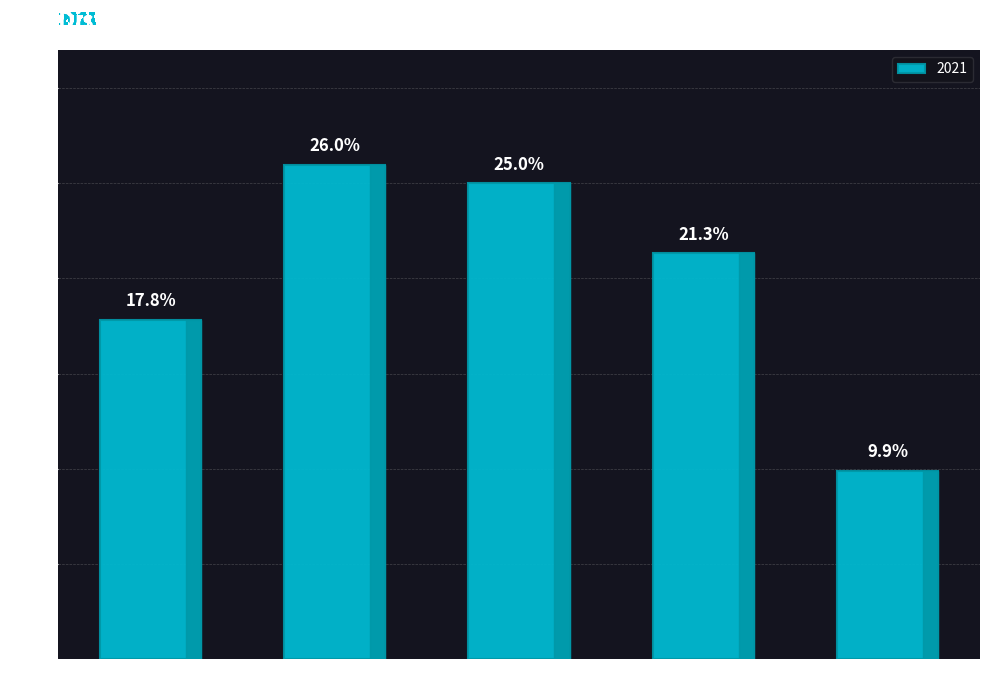

What is the change in value from 25-34 years to 35-44 years?

-1.0